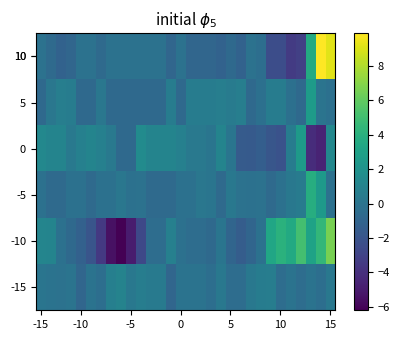

How many series are shown in this chart?

6